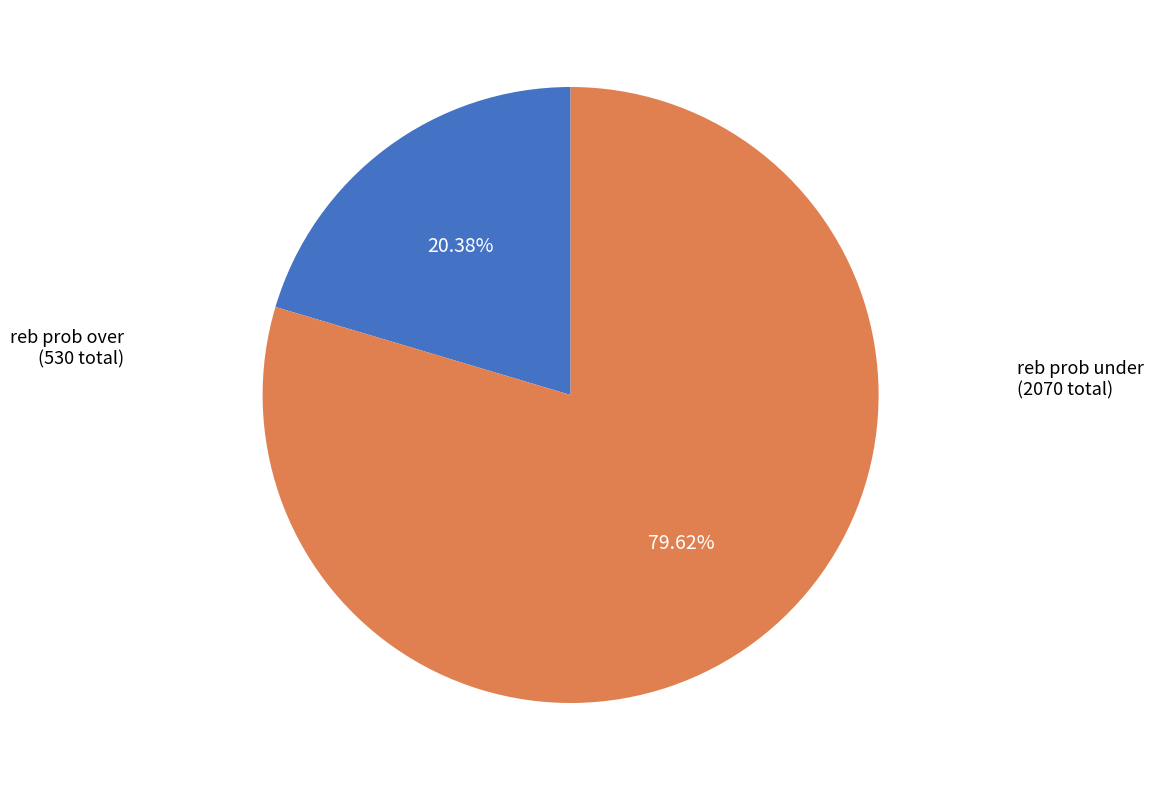

Is there a majority slice in this chart?

Yes